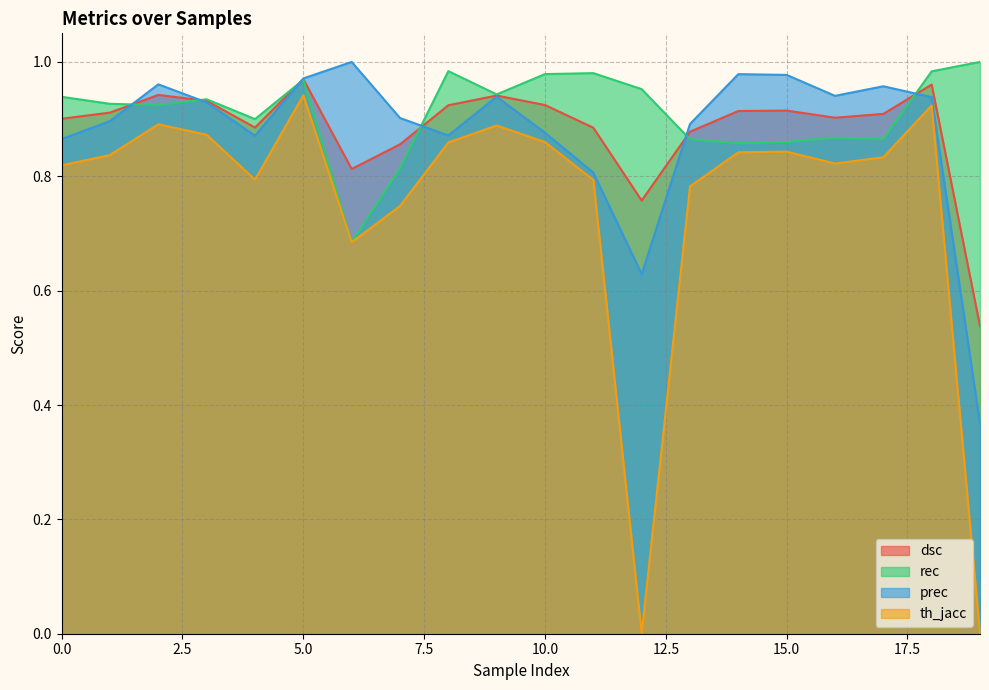

After their last crossing, which series has the higher values: rec or prec?

rec